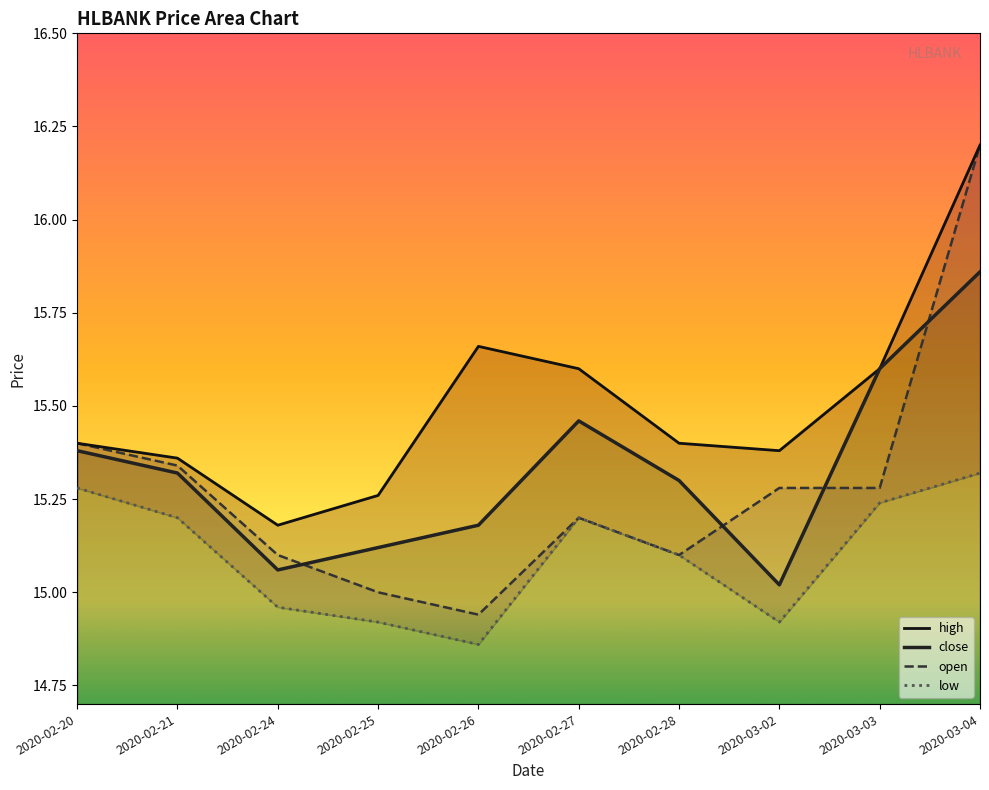

Which series has the widest spread of values?

open